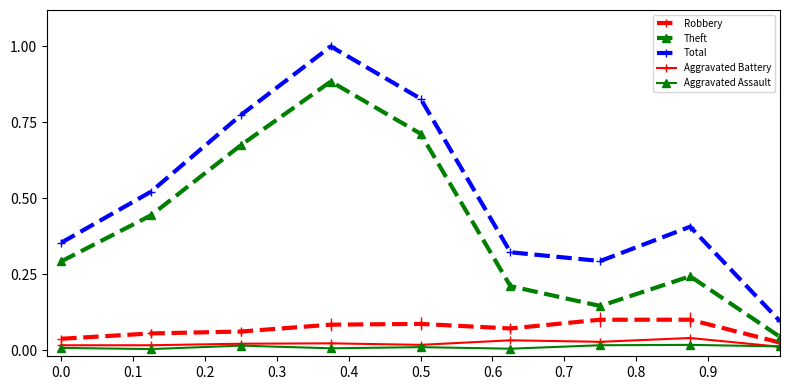

Which series has the largest total across all categories?

Total